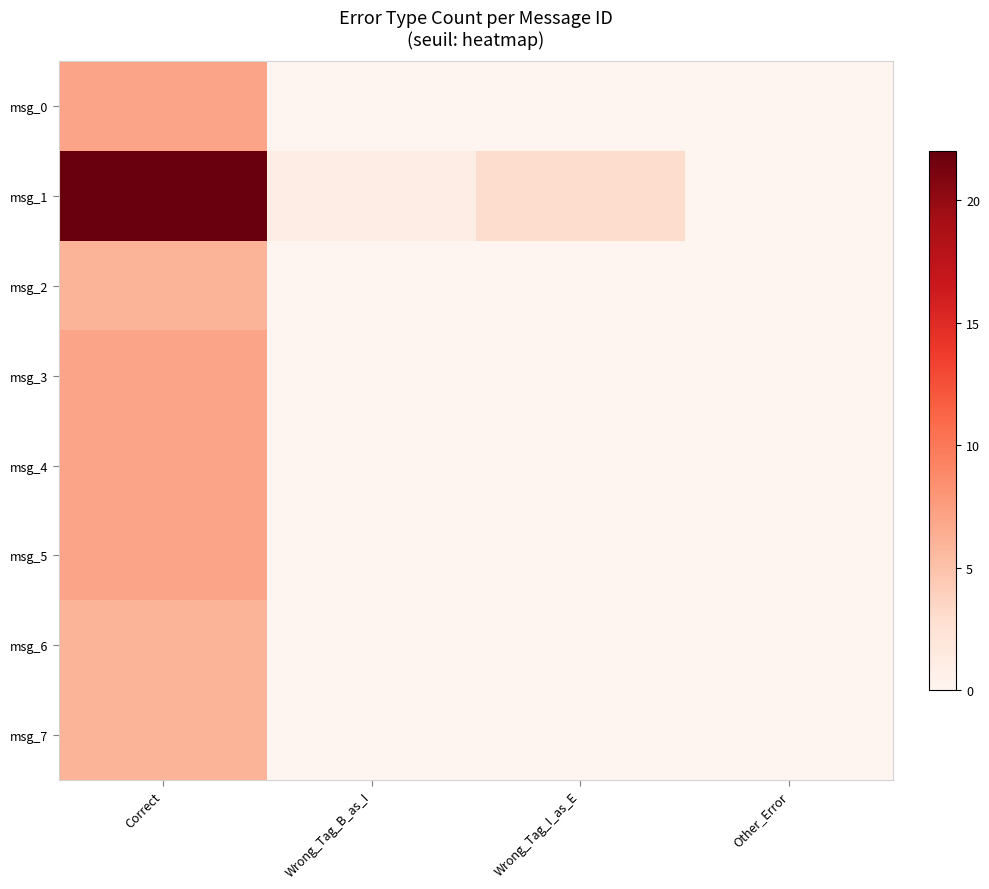

At which category is the sum across all series the highest?

Correct